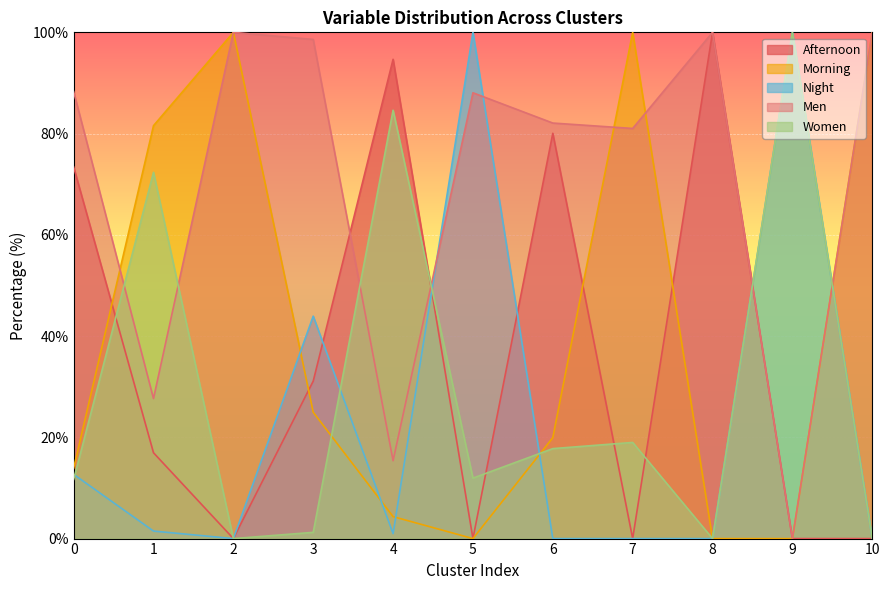

What is the sum of the Afternoon values at 4 and 5?

94.7